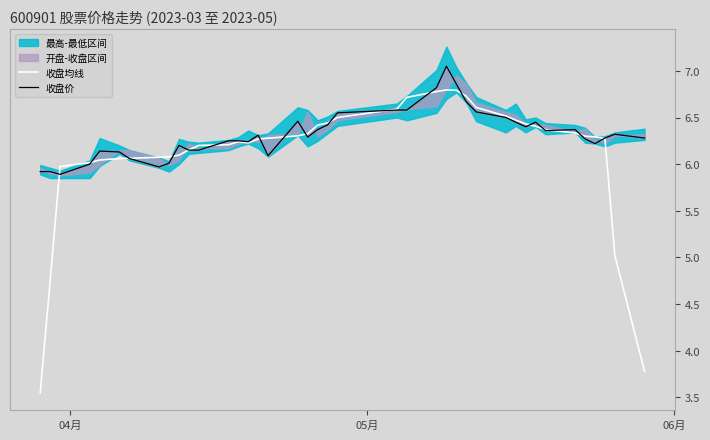

True or false: 收盘均线 has a value of 10.2 at 23.

False